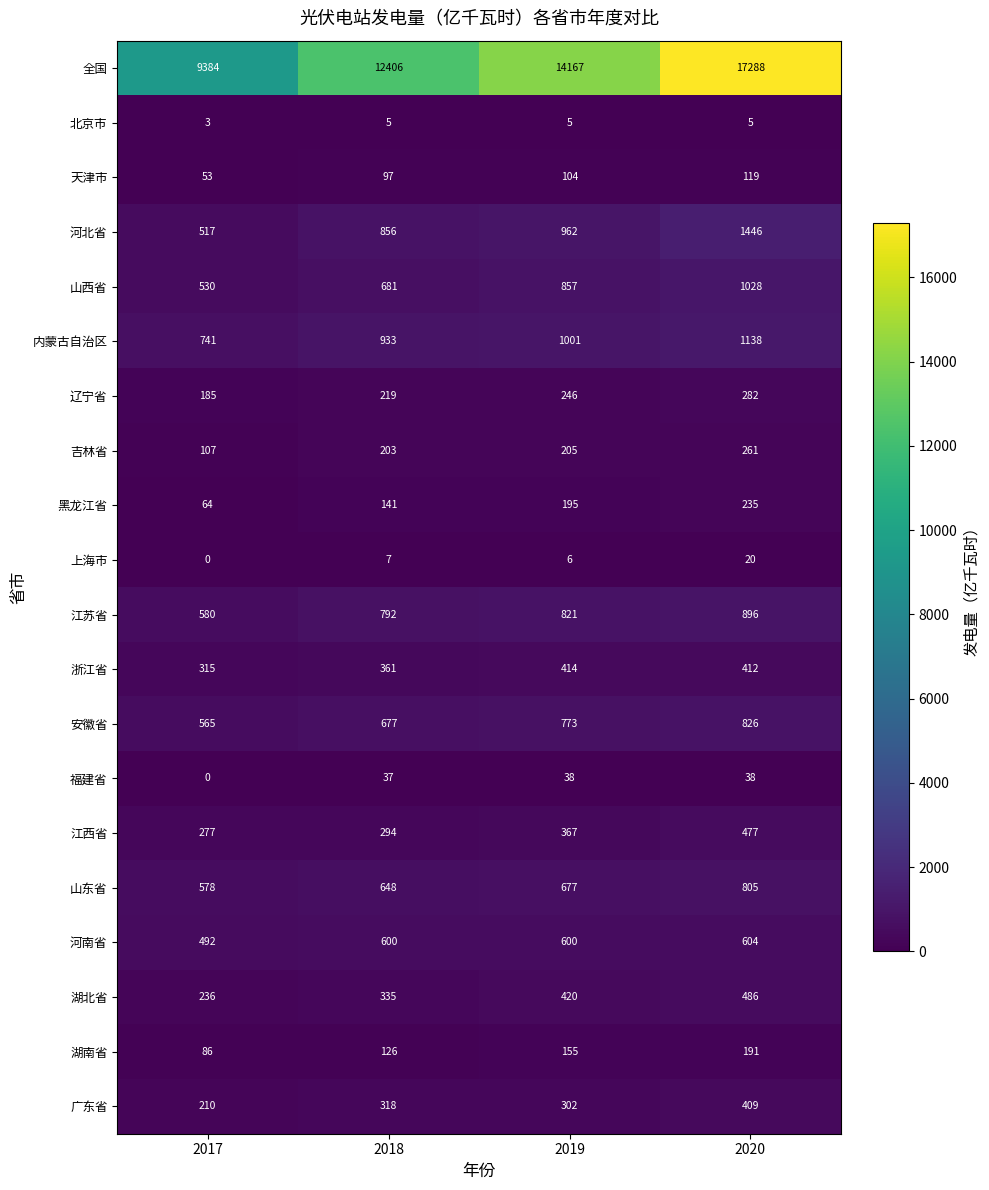

Is the value of 浙江省 at 2018 greater than the value of 上海市 at 2020?

Yes